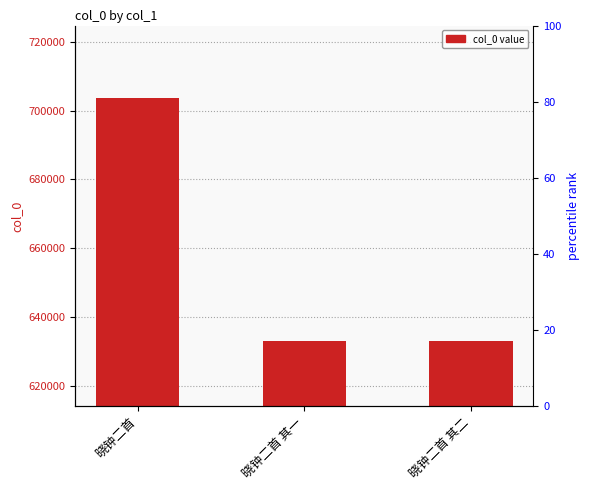

List the labels in order of value, smallest first.

晓钟二首 其一, 晓钟二首 其二, 晓钟二首